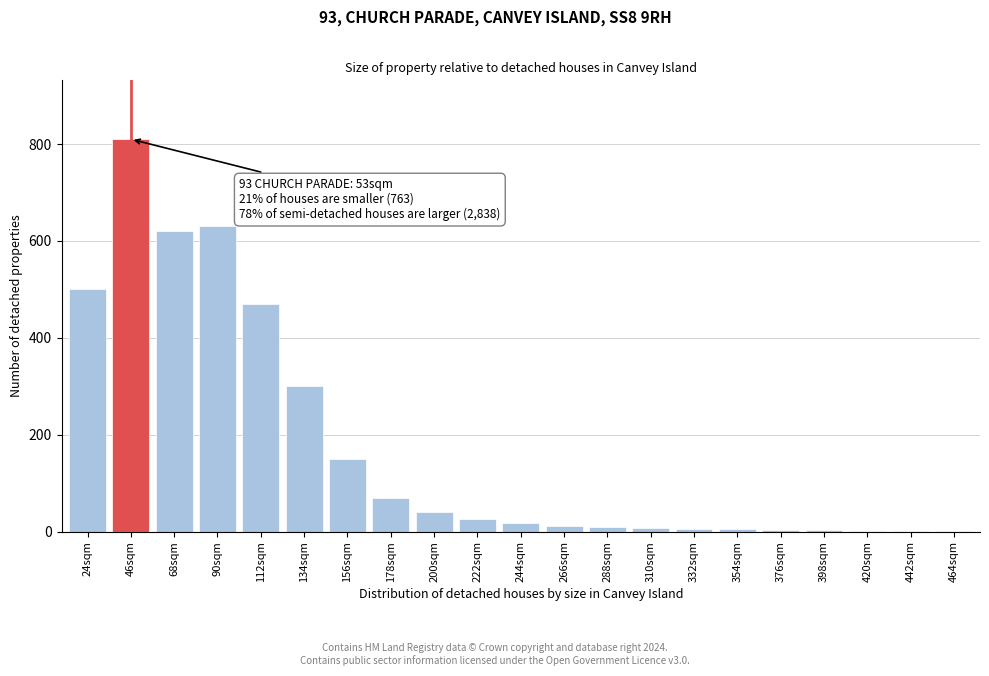

What is the maximum value shown in the chart?

810